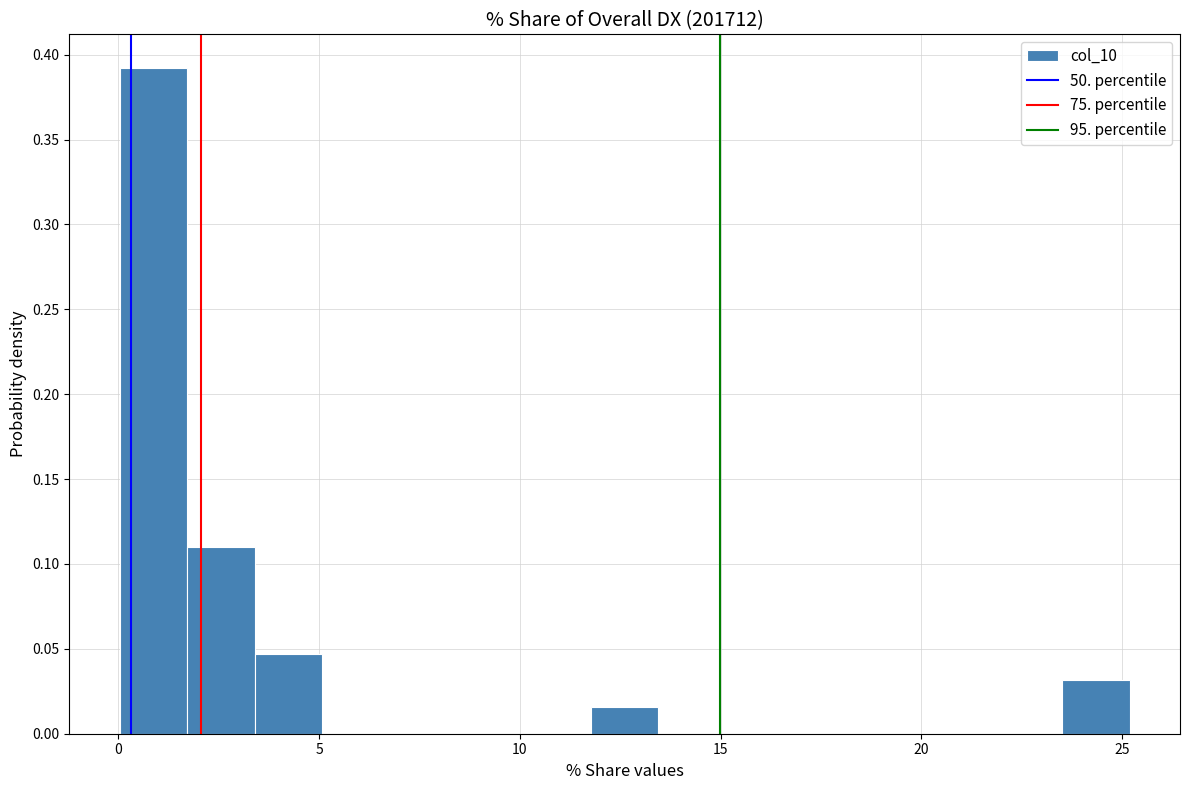

Read against the x-axis, roughly where is the centre of the tallest bar?

1.0